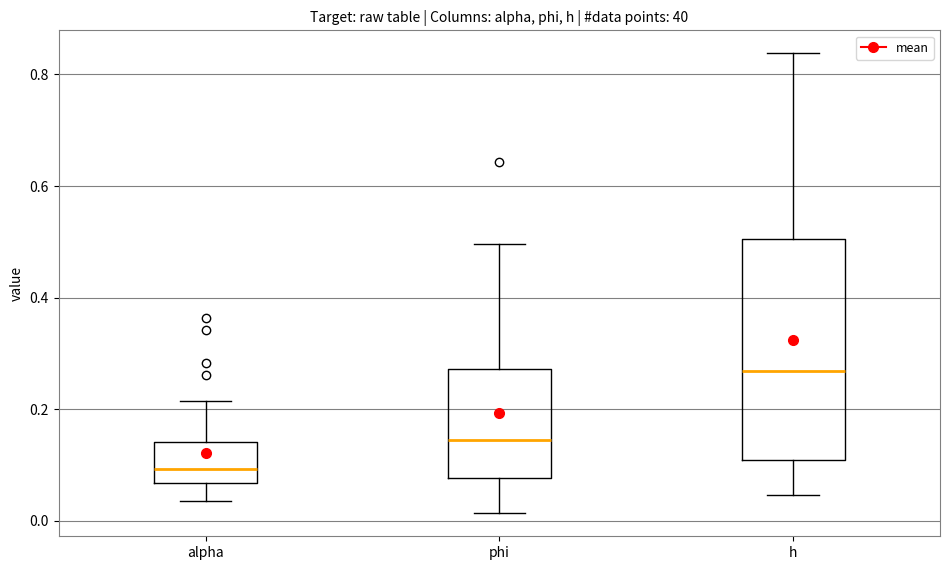

Reading left to right, read every box against the y-axis: the position of its median line, the range the box covers, and the ends of its whiskers. The values are not printed on the chart, so give them approximately, as read against the axis.

alpha: median 0.10, box 0.06 to 0.14, whiskers 0.04 to 0.22
phi: median 0.14, box 0.08 to 0.28, whiskers 0.02 to 0.50
h: median 0.26, box 0.10 to 0.50, whiskers 0.04 to 0.84